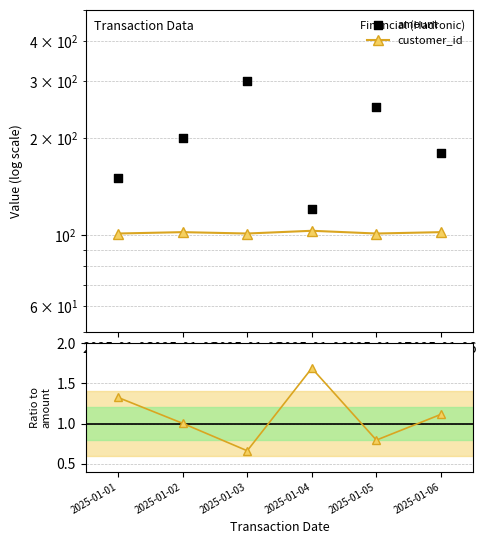

Is the value of customer_id at 2025-01-03 greater than the value of ratio at 2025-01-04?

Yes